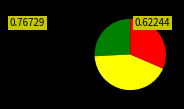

Is there any slice that represents more than half of the pie?

No